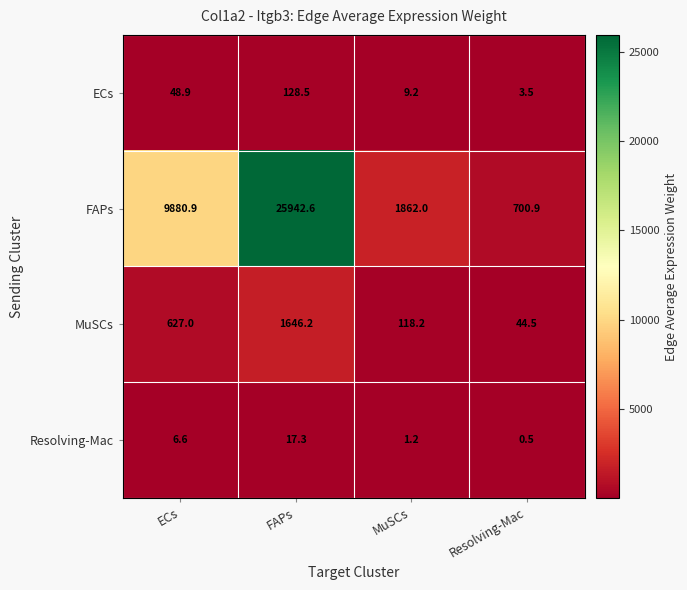

At how many categories does at least one series exceed 18449?

1